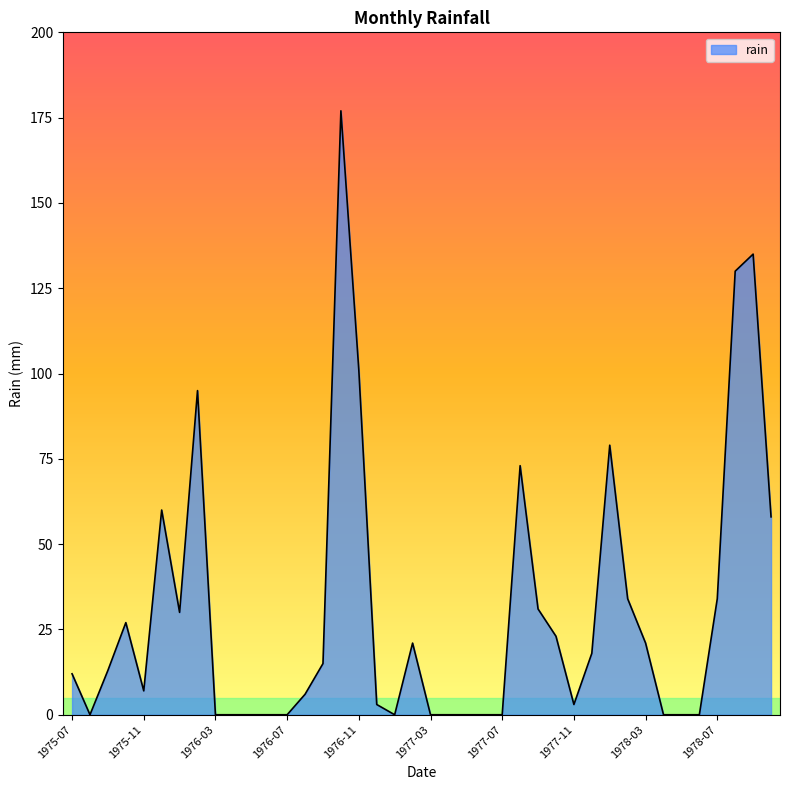

What is the difference between the second highest and second lowest values?

135